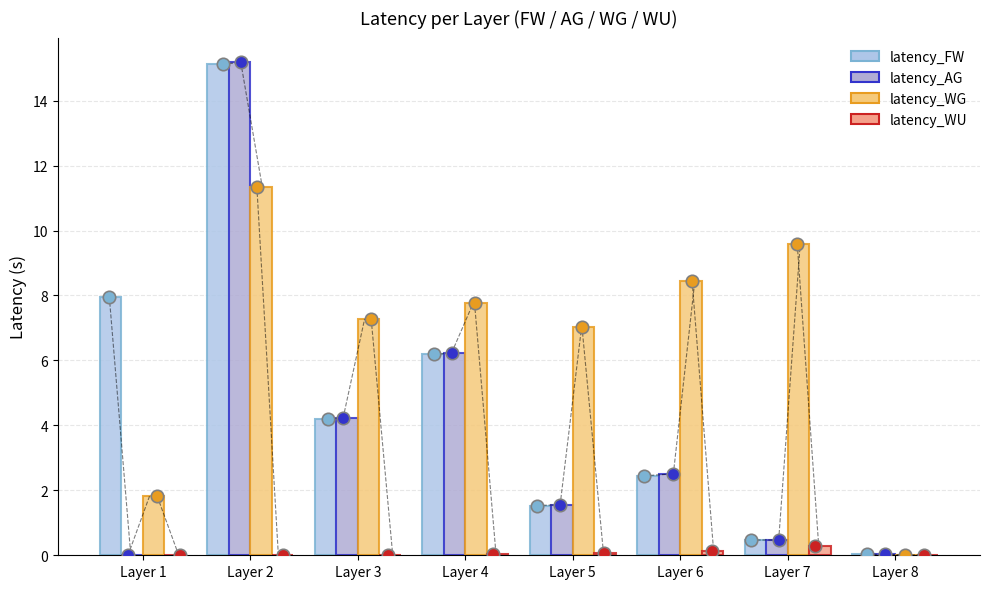

Which series has the largest total across all categories?

latency_WG